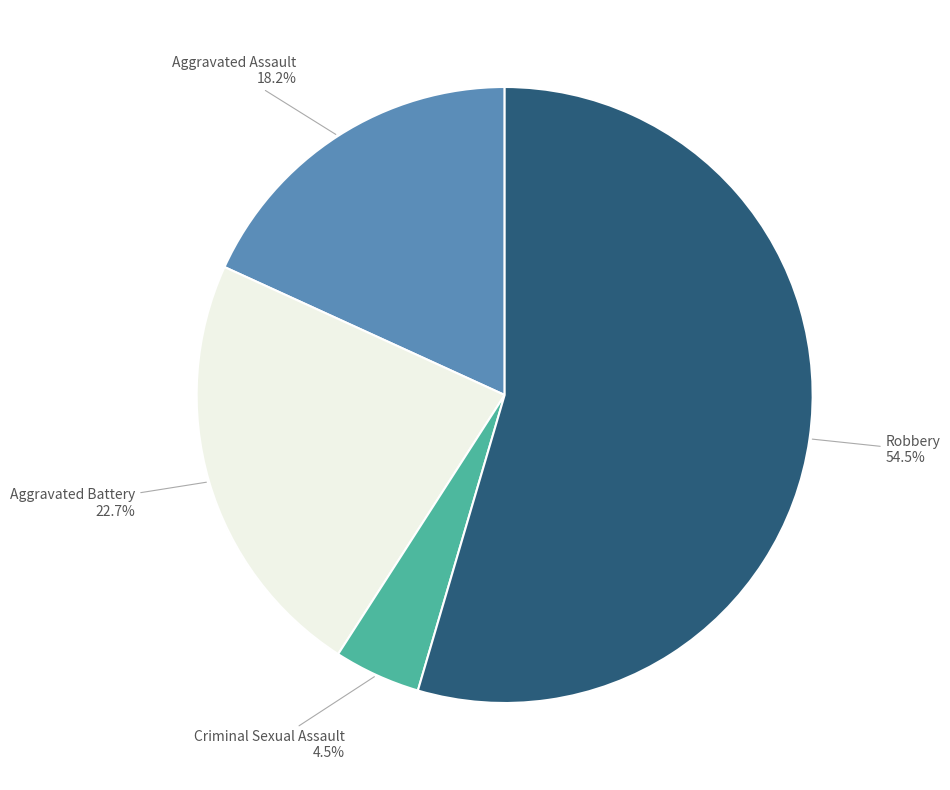

Is the sum of Robbery and Aggravated Assault greater than half?

Yes